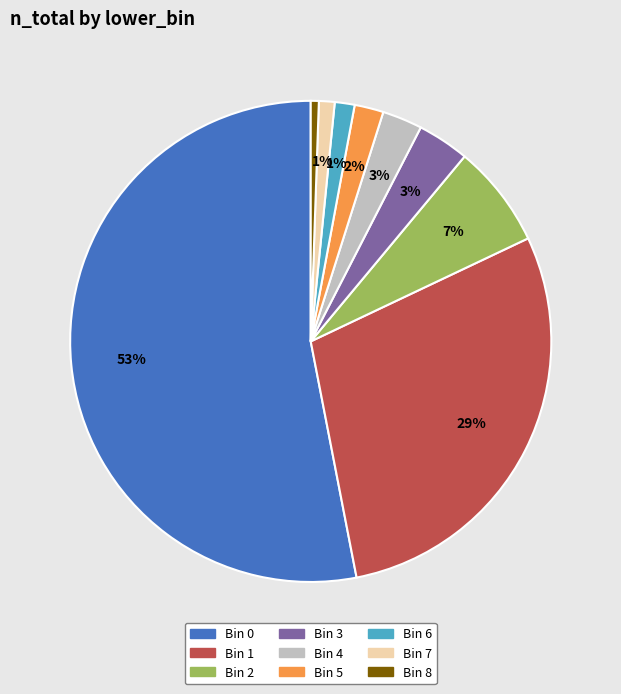

Approximately how many times larger is the value at Bin 0 compared to Bin 1?

1.8